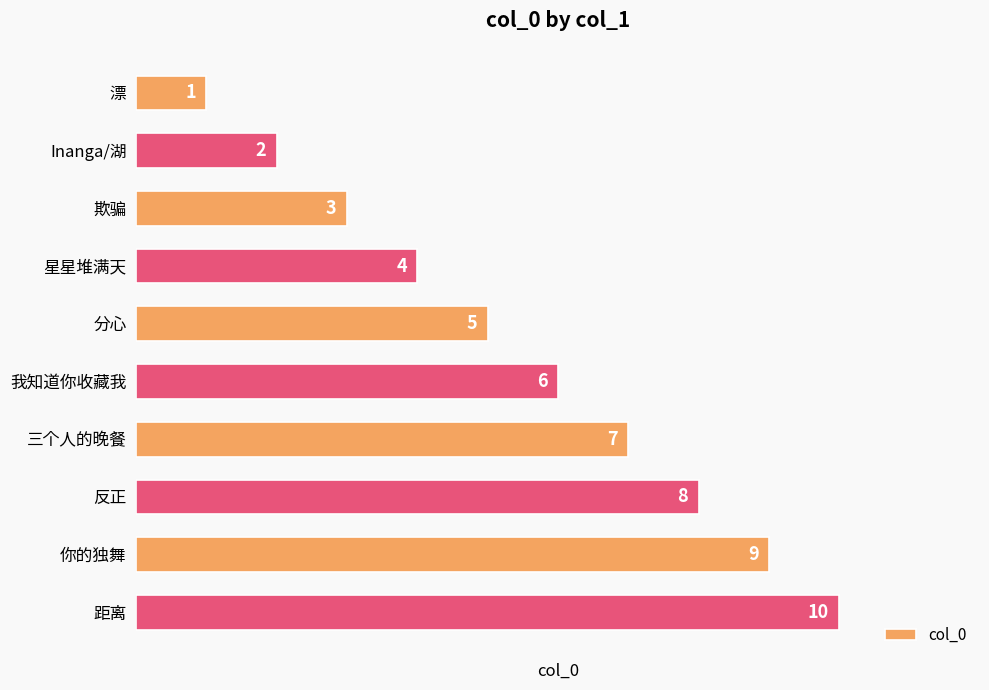

What value does the data have at 你的独舞?

9